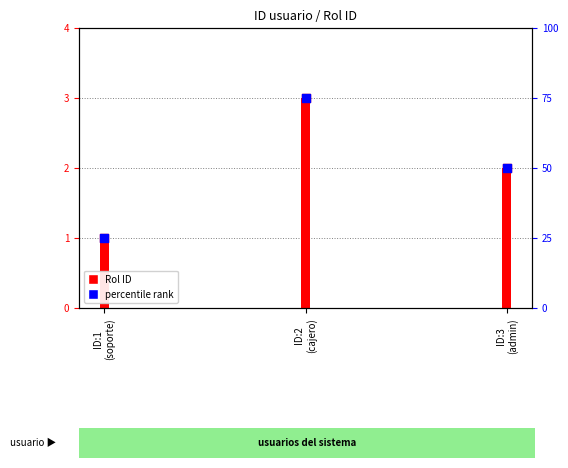

At how many categories does at least one series exceed 68?

1